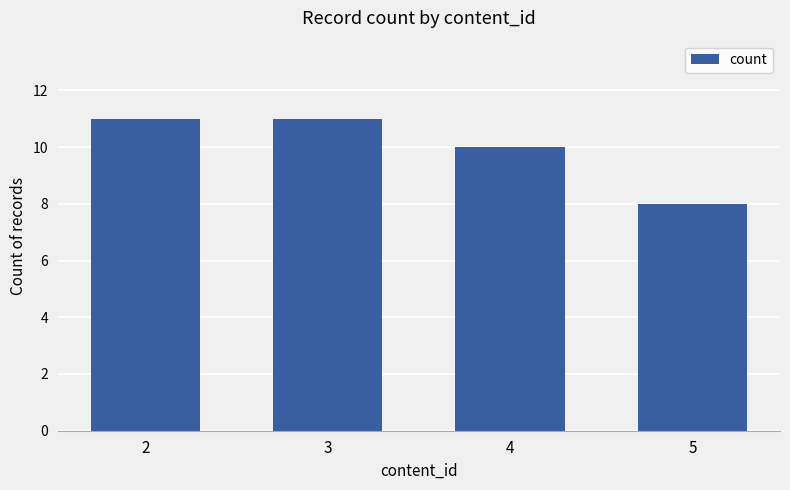

Is it true that the value at 4 is 10?

True